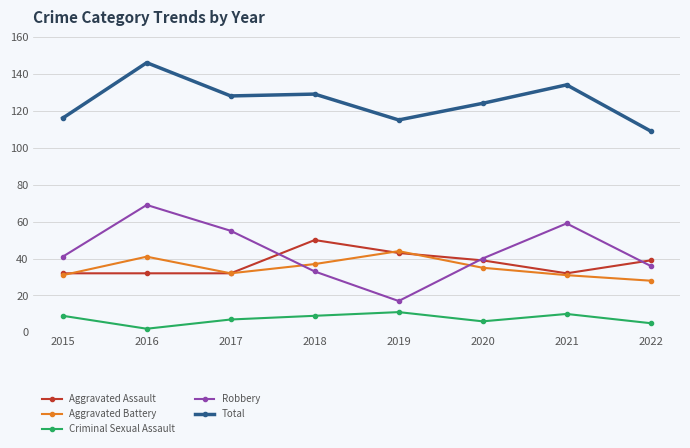

What is the difference between the maximum and second lowest values in the Total series?

31